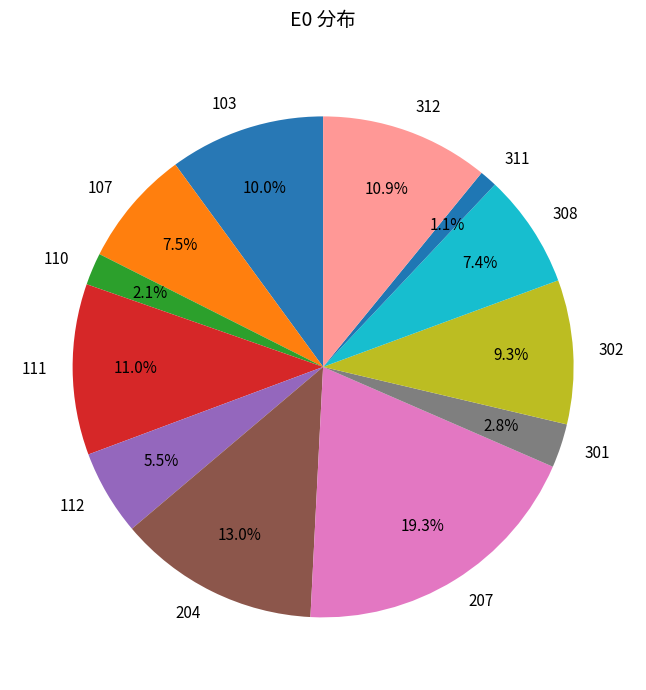

Do 103 and 110 together represent more than half of the pie?

No